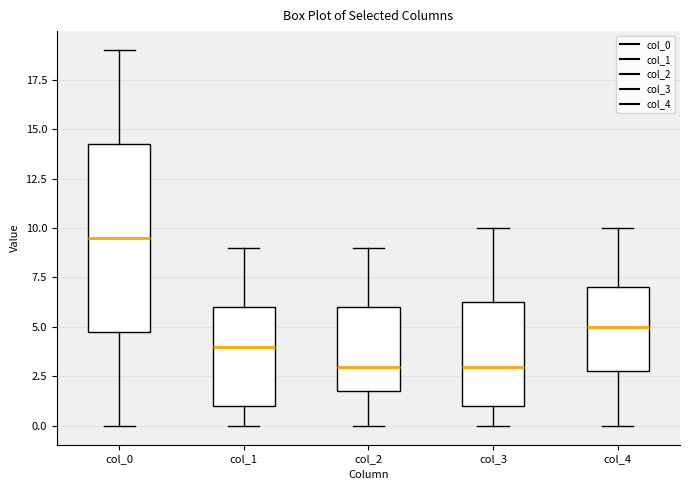

Which box has the highest median line?

col_0